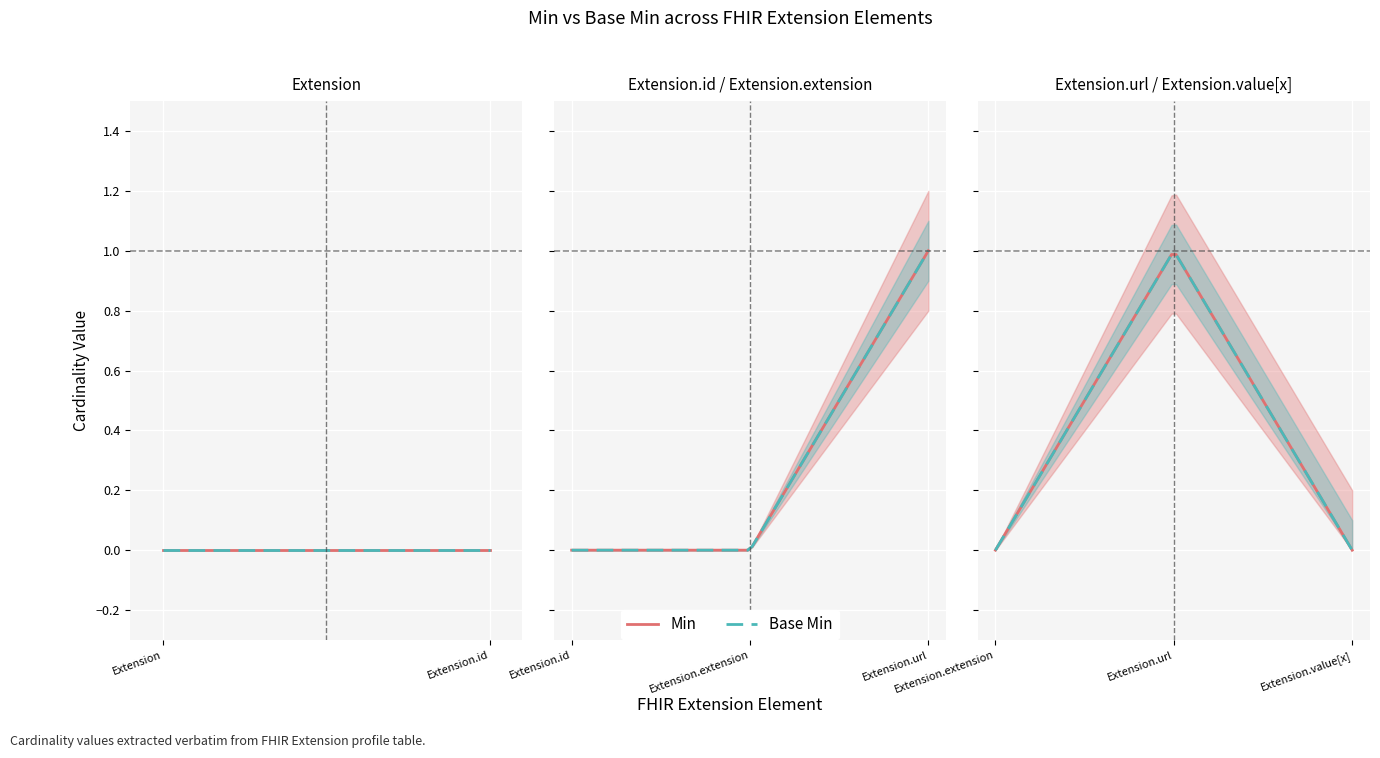

Reading left to right, transcribe all the data shown in this chart.

Min: 0	0	0	1	0
Base Min: 0	0	0	1	0